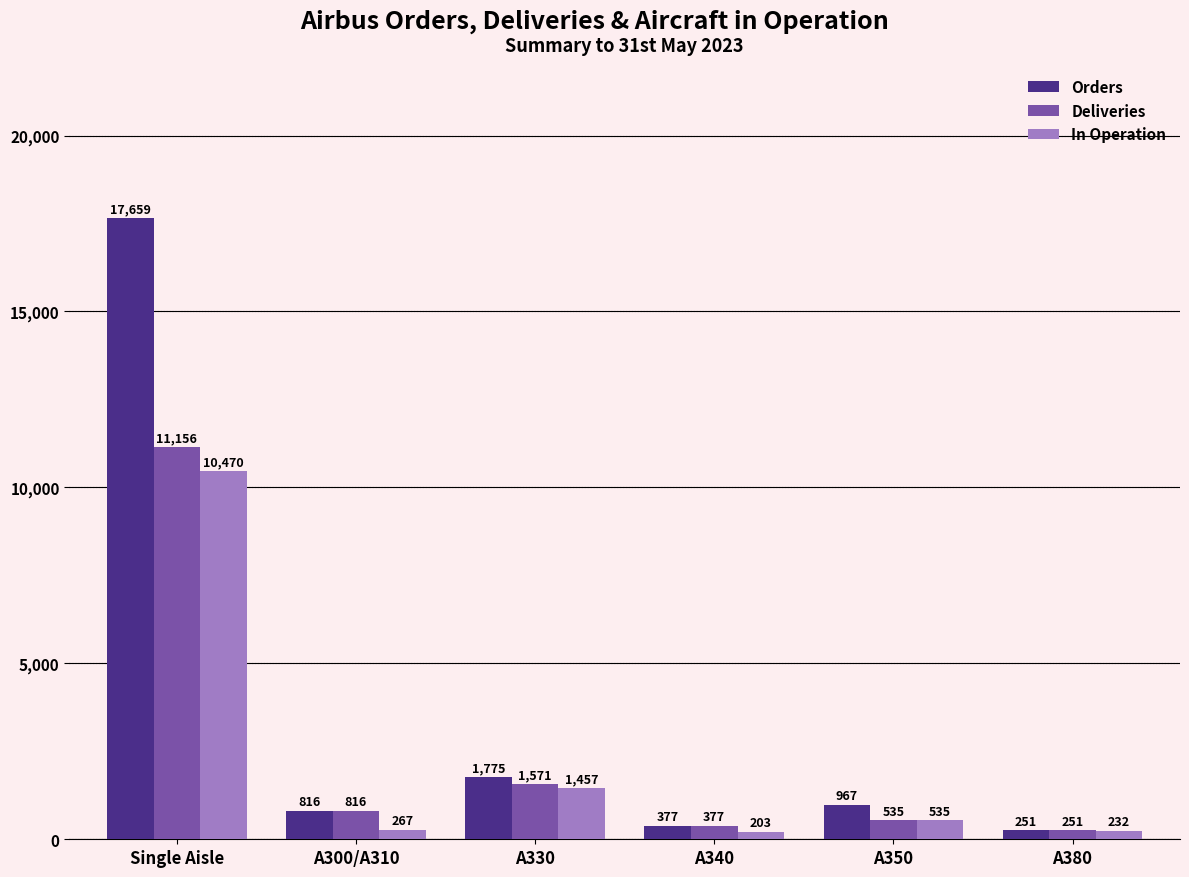

At which category is the sum across all series the highest?

Single Aisle